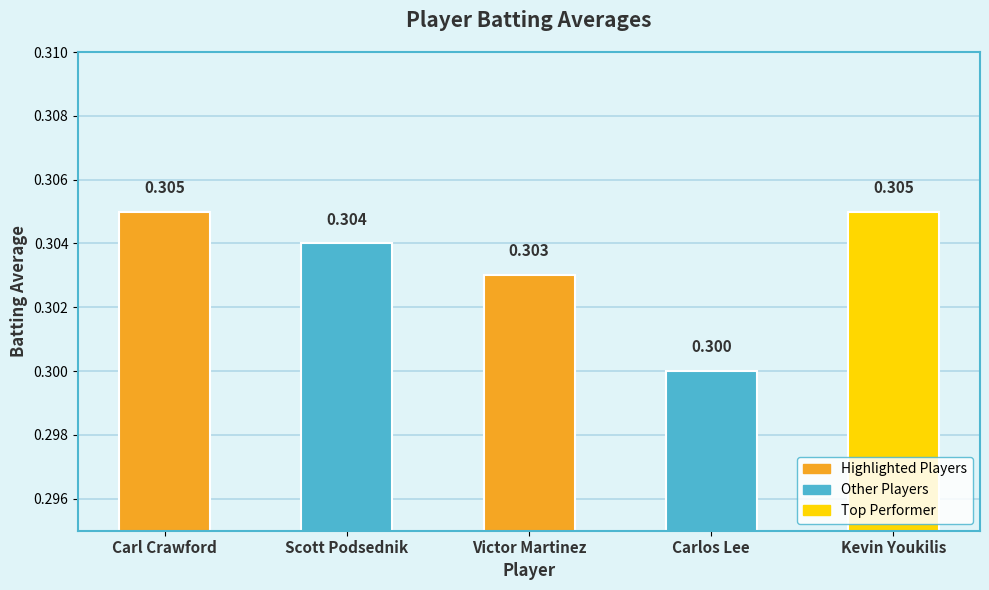

What is the label of the 1st bar from the right?

Kevin Youkilis